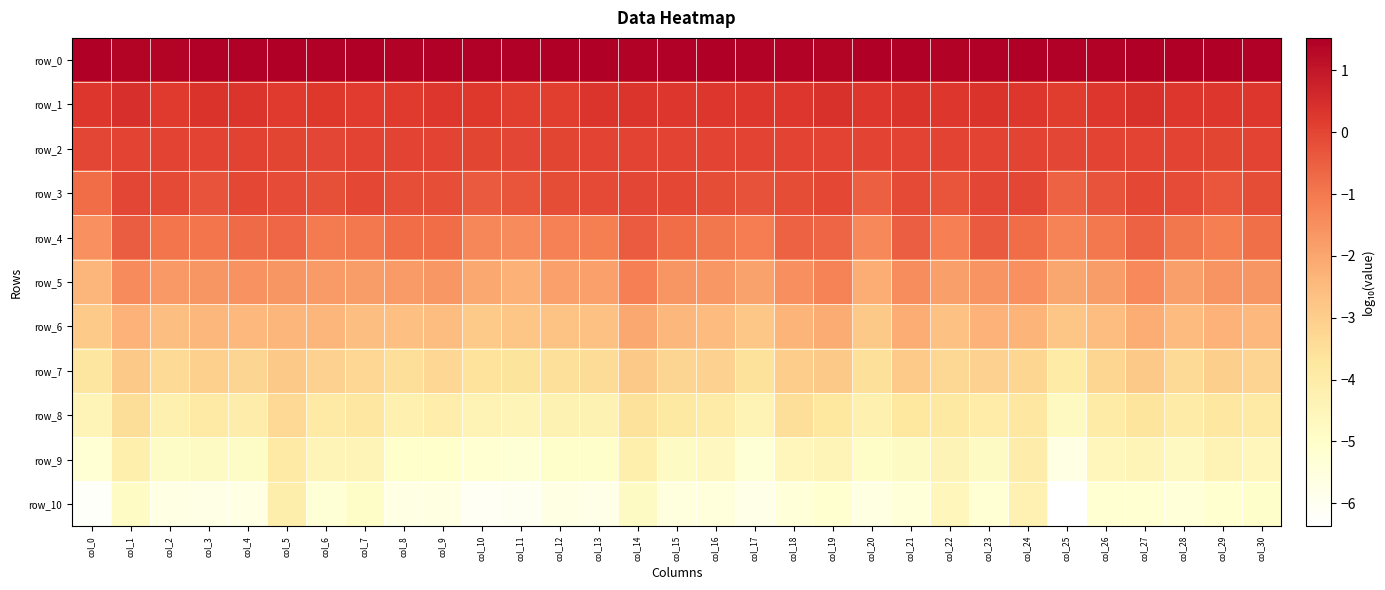

What is the lowest value of the row_3 series?

-0.8